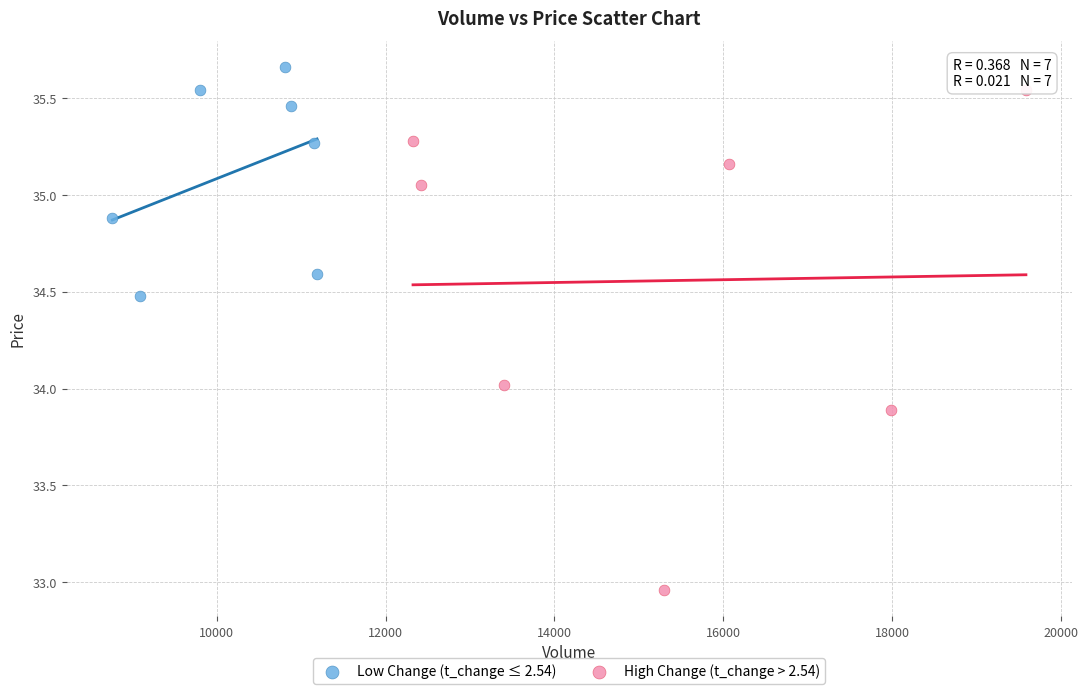

Which series reaches the maximum Y coordinate?

Low Change (t_change ≤ 2.54)